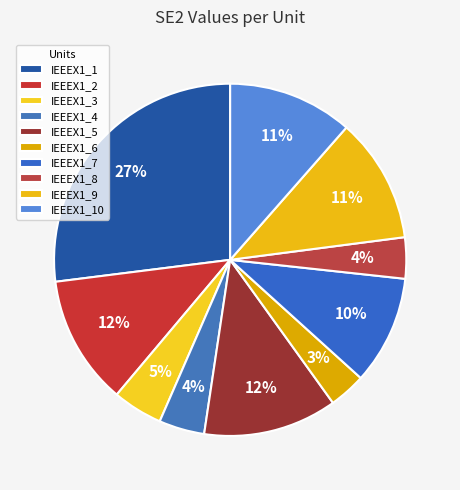

To the nearest percent, what is the difference between the largest and smallest slice percentages?

24%